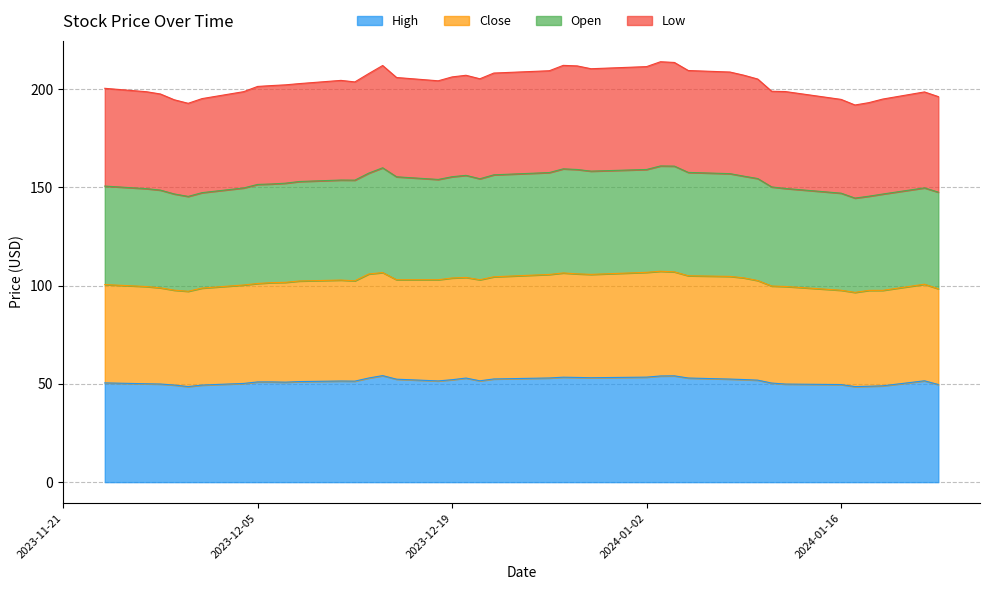

What is the total value across all series at 2023-12-19?

206.2